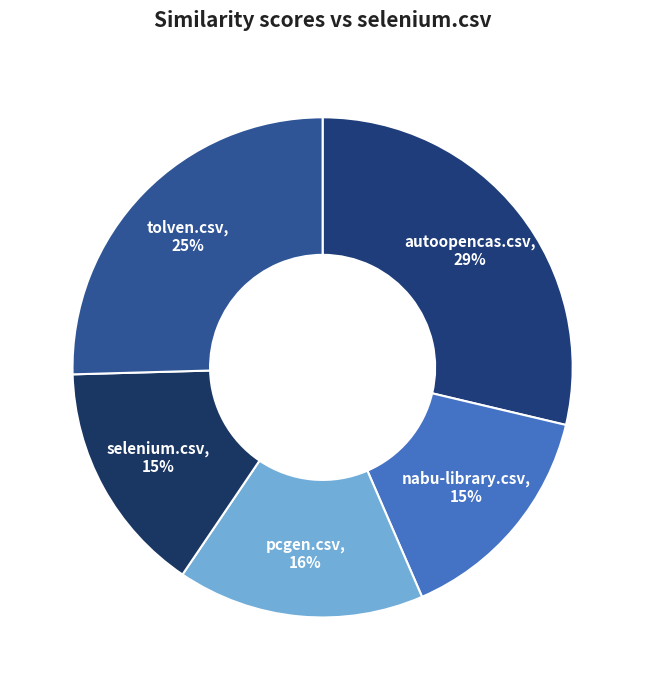

How many segments does this pie chart have?

5